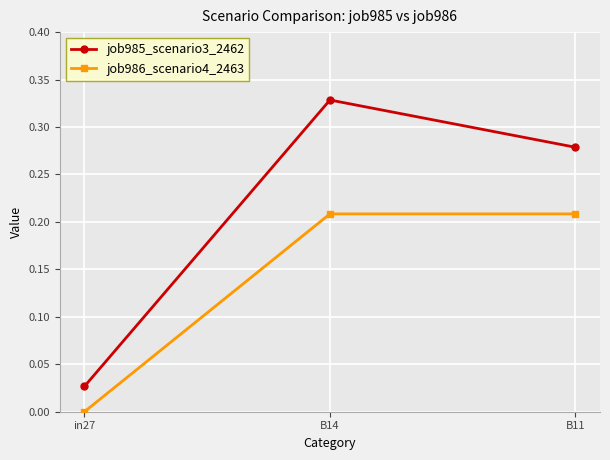

Where is job985_scenario3_2462 nearest to the value 0?

in27